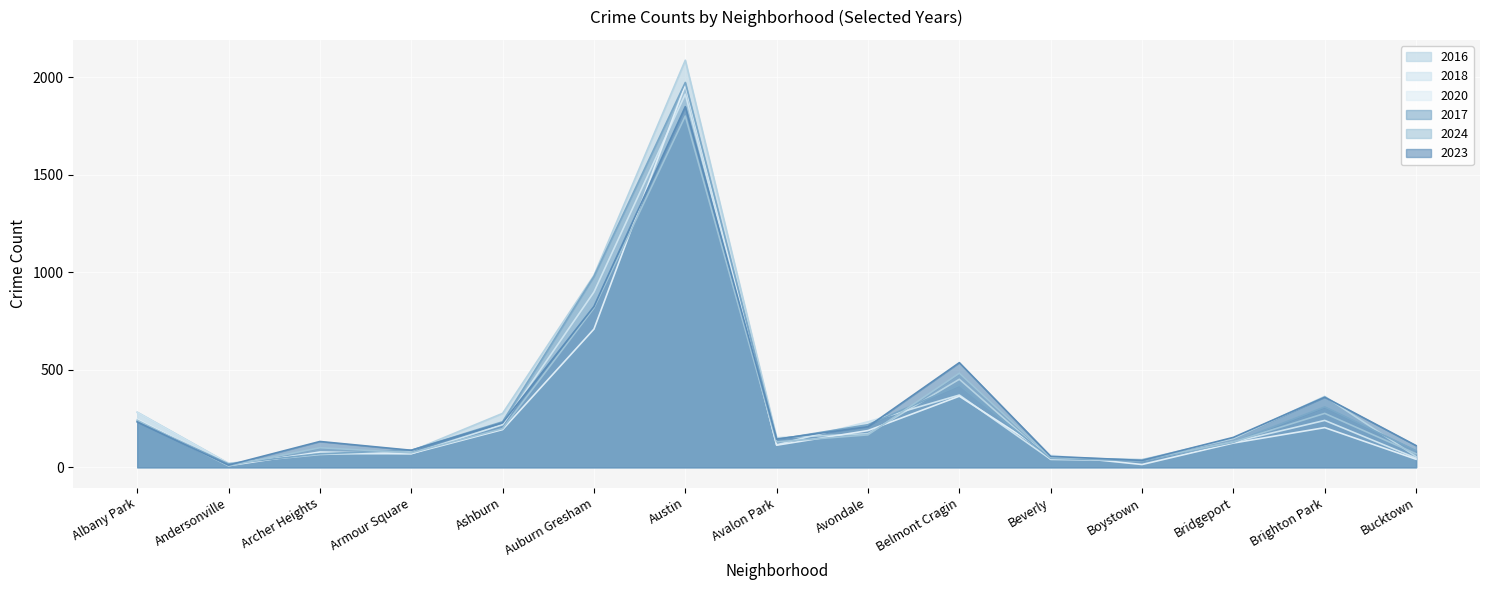

Between Auburn Gresham and Belmont Cragin, which series saw the biggest shift?

2017